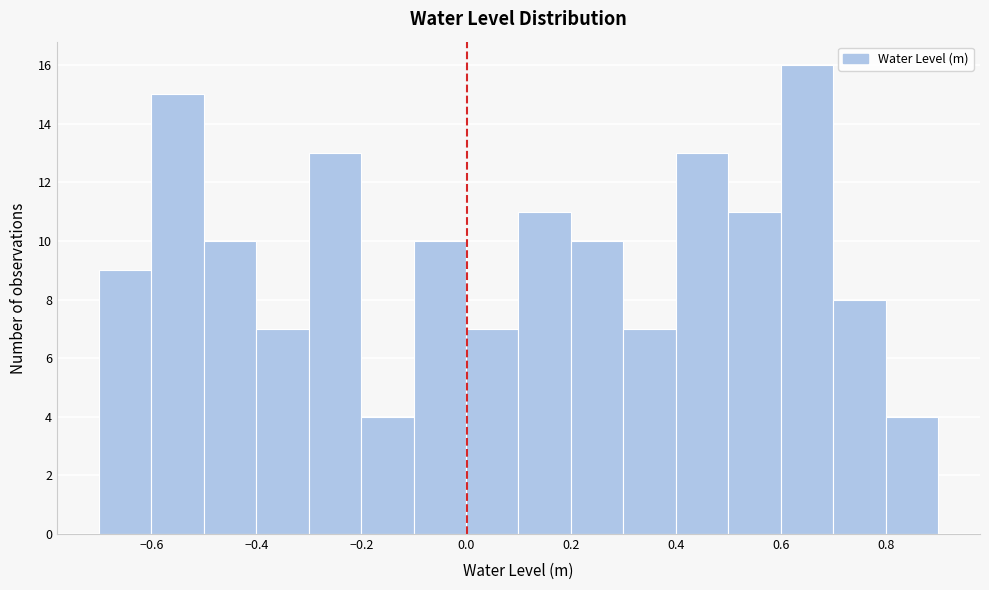

Over which range of the x-axis is the bar tallest?

0.6 to 0.7